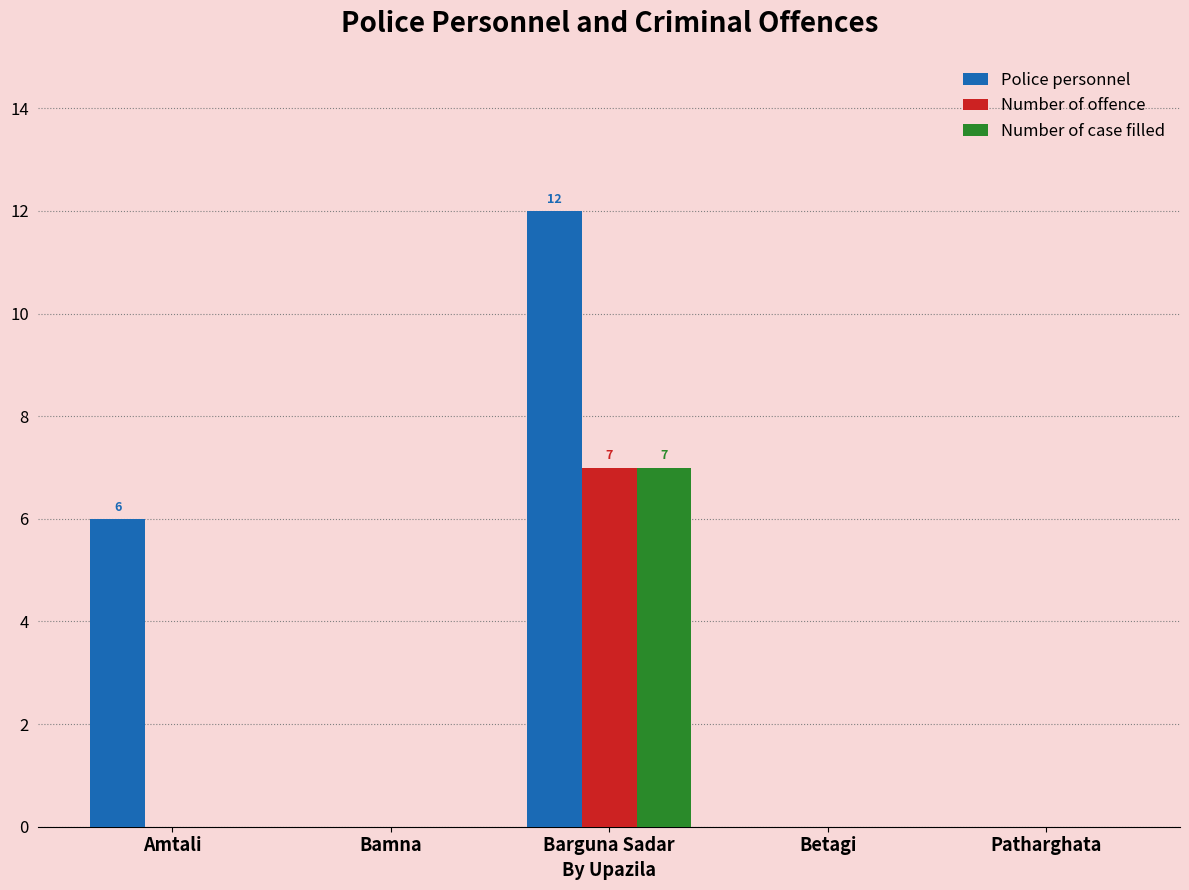

Are the bars horizontal?

No